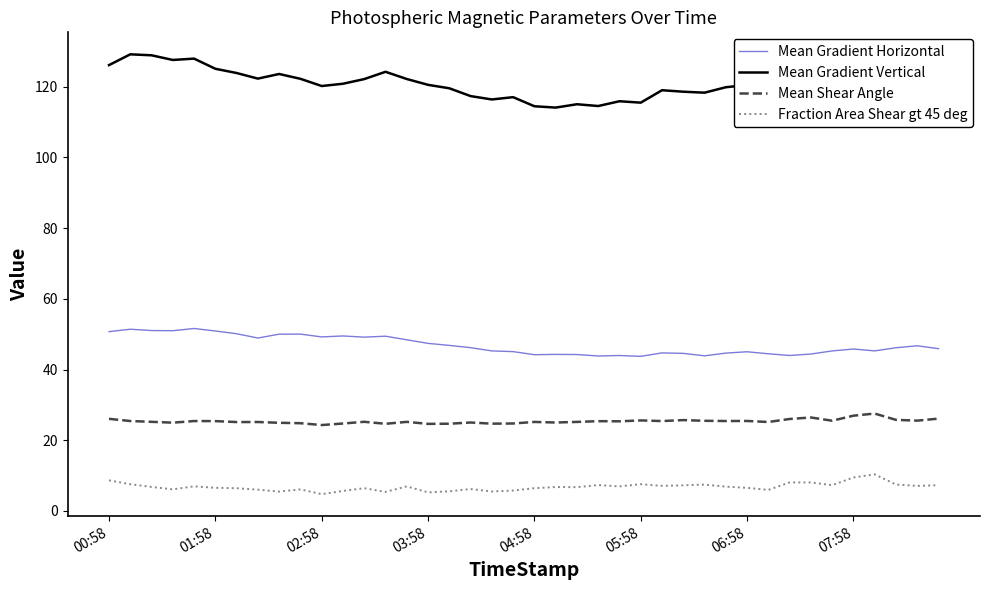

List the series in order of their peak value, highest first.

Mean Gradient Vertical, Mean Gradient Horizontal, Mean Shear Angle, Fraction Area Shear gt 45 deg